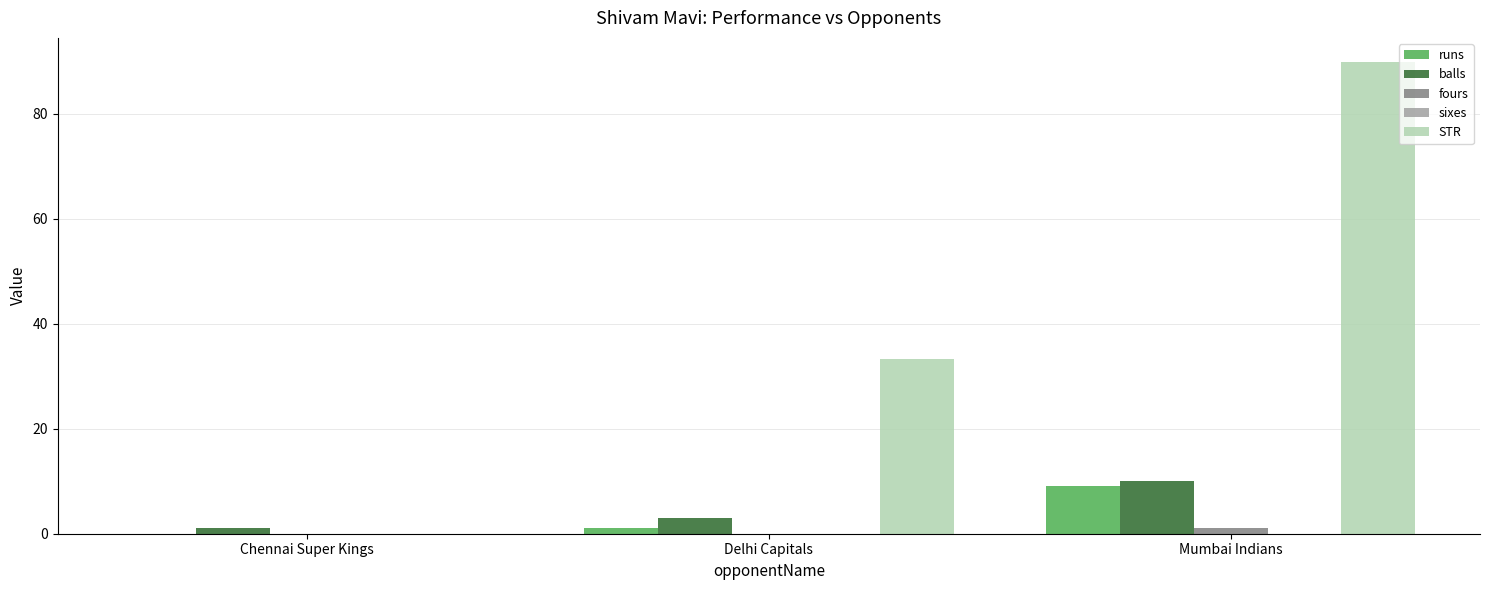

What is the total value across all series at Mumbai Indians?

110.0